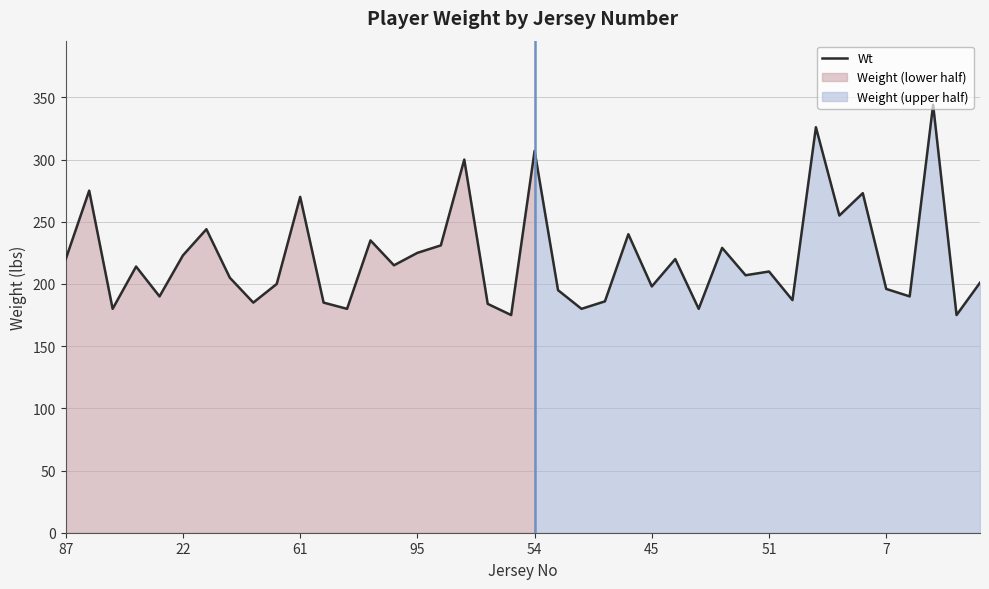

True or false: the data shows 92 at 37.

False